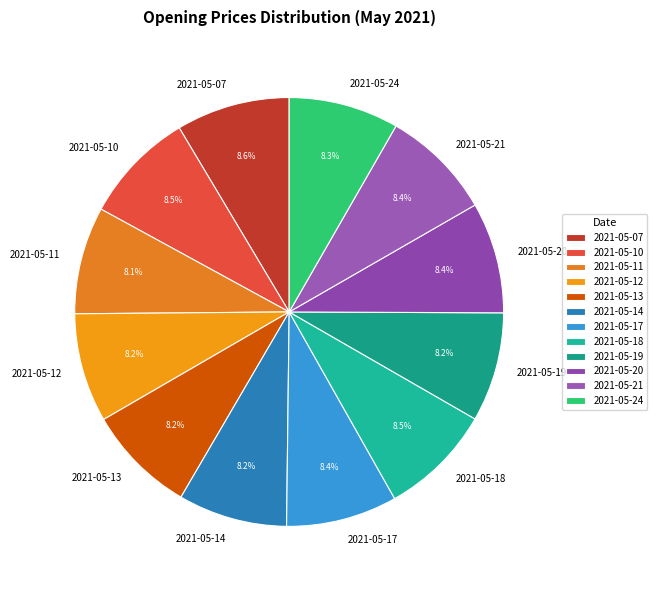

What percentage is NOT represented by 2021-05-24?

91.7%